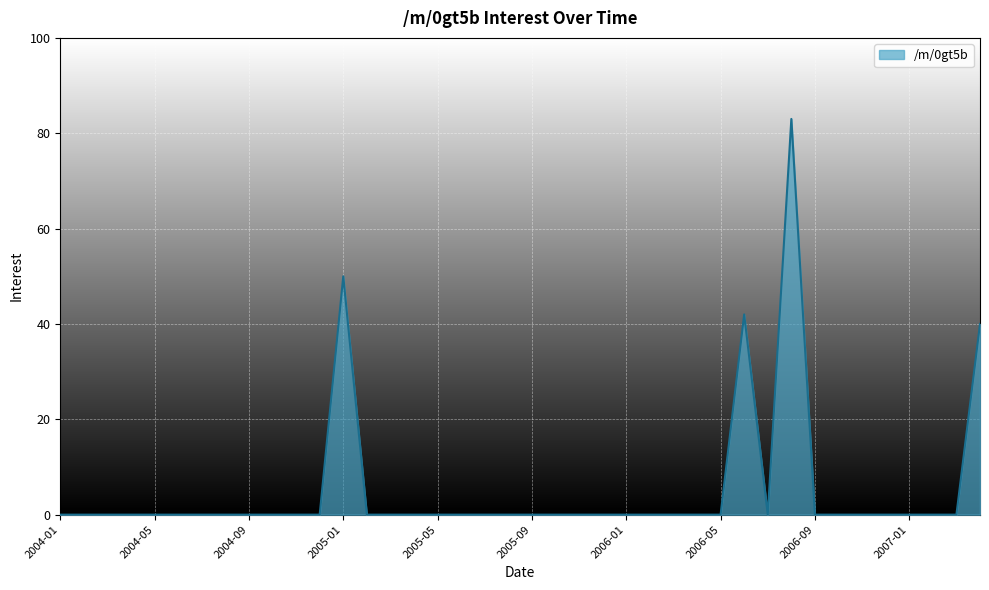

Does the chart have visible grid lines?

Yes